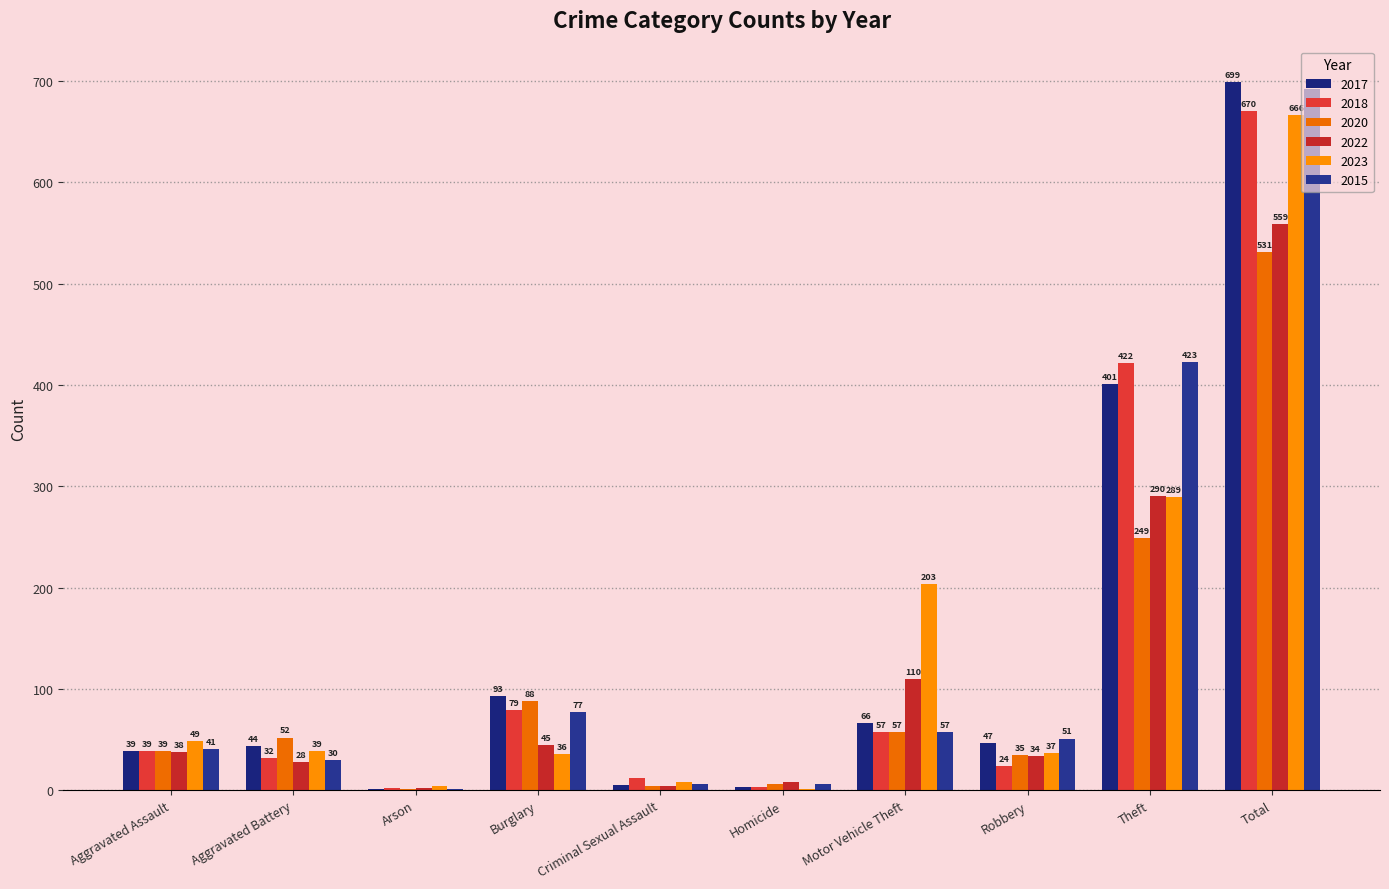

What is the sum of the 2022 values at Total and Arson?

561